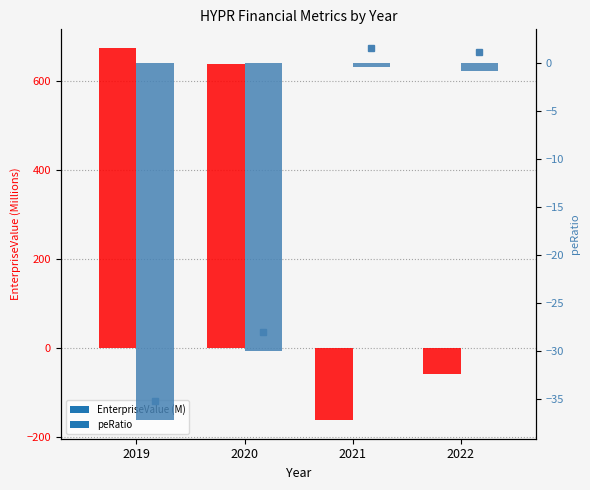

What is the average value of the EnterpriseValue (M) series?

273.3